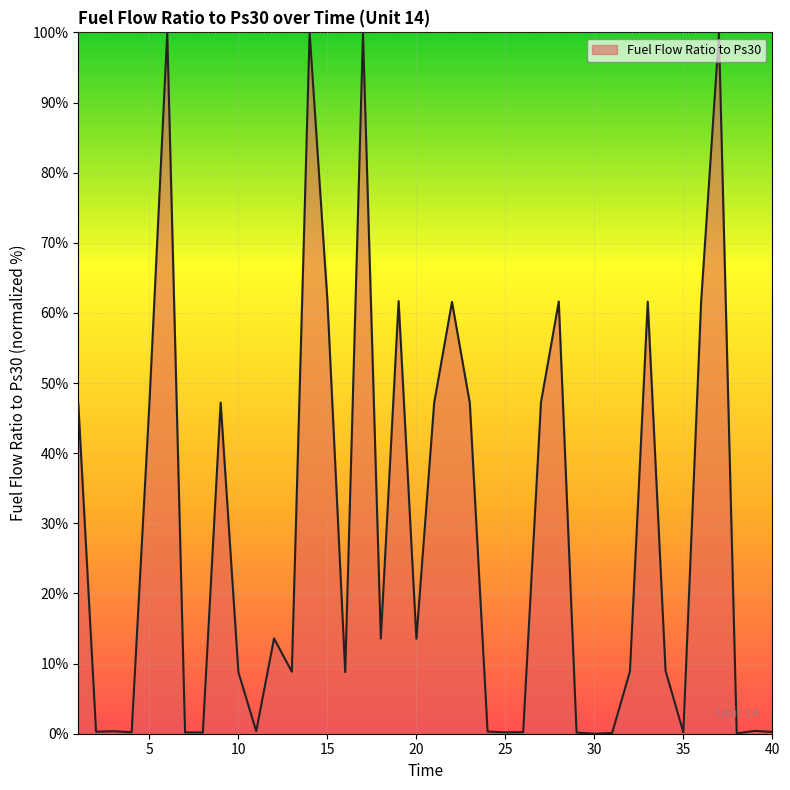

What is the difference between the maximum and minimum values?

100.0